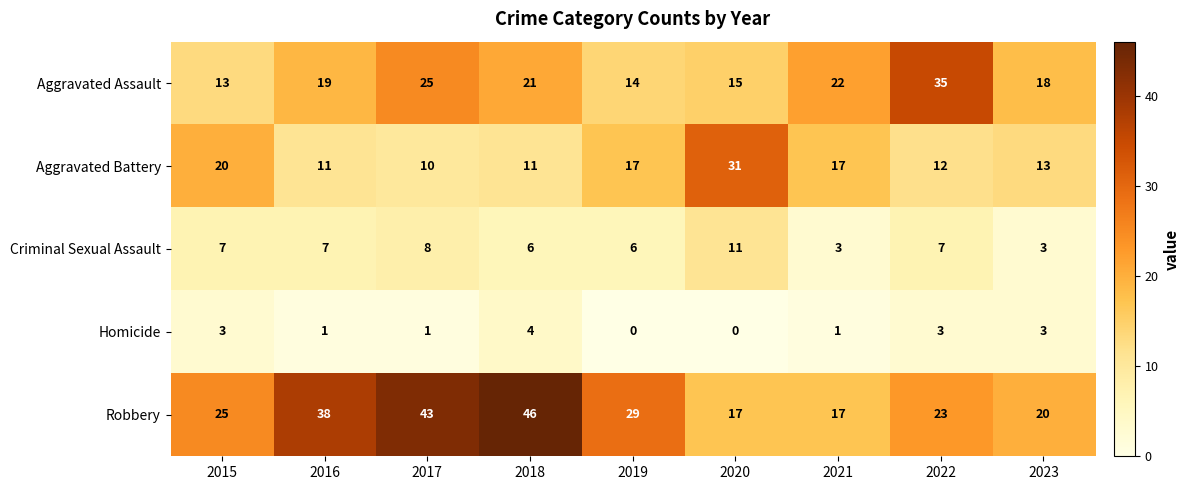

True or false: Homicide has a value of 2 at 2023.

False